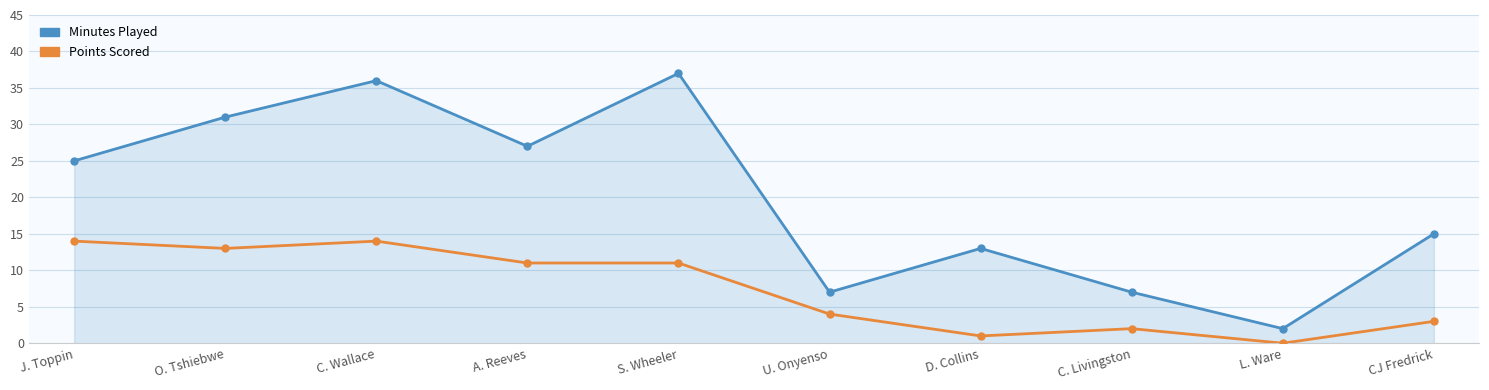

Count the number of categories in the chart.

10